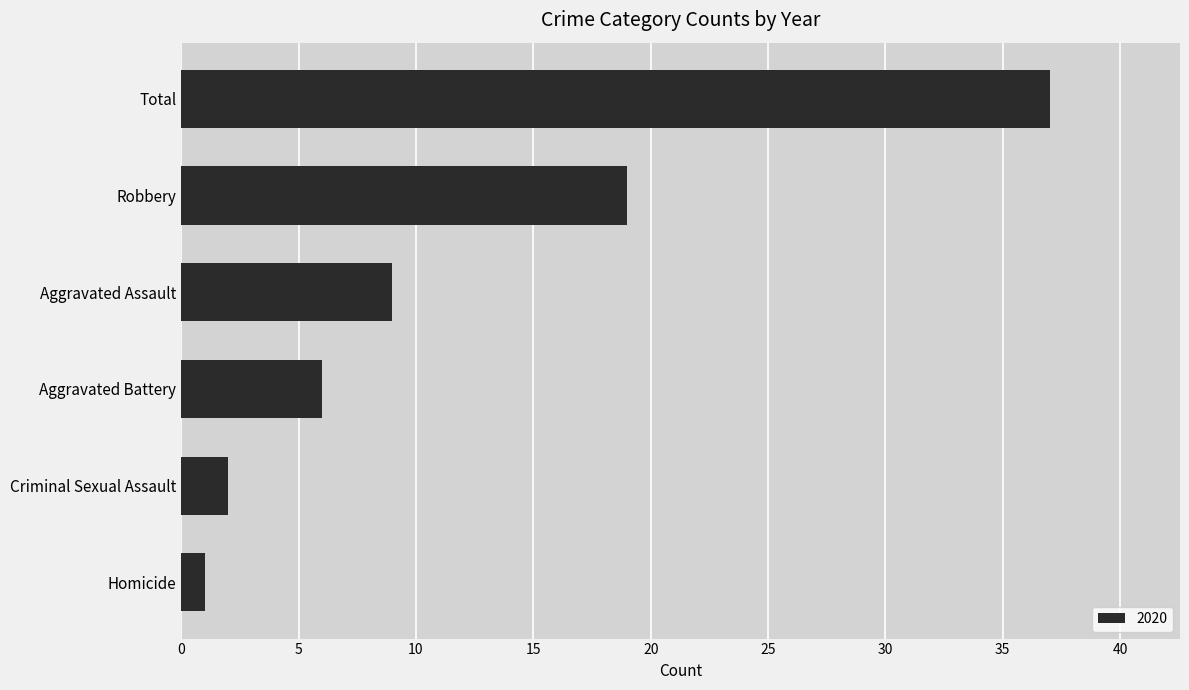

Which label corresponds to the largest value in the chart?

Total